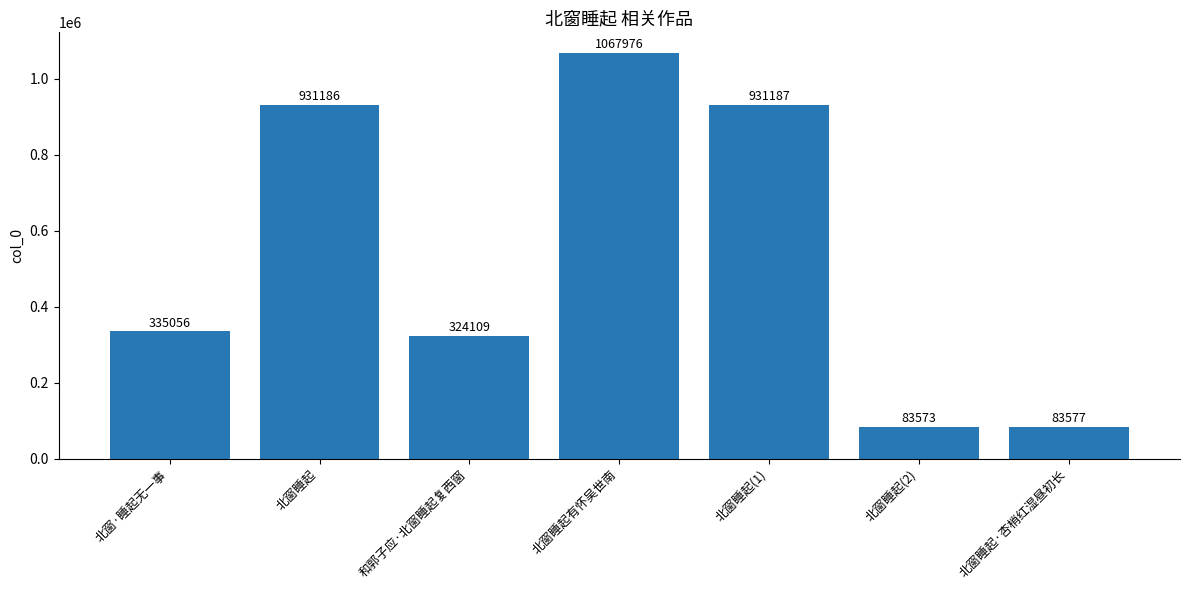

Reading right to left, transcribe all the data shown in this chart.

83577	83573	931187	1067976	324109	931186	335056